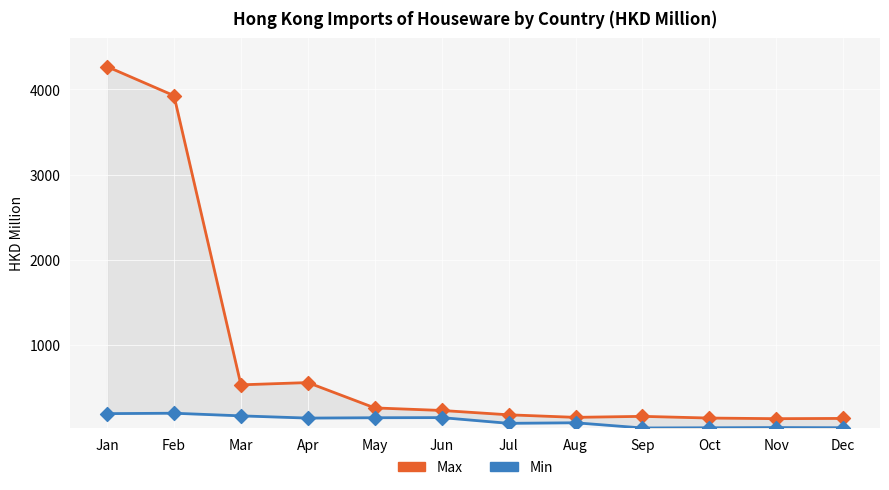

Which series reaches the minimum Y coordinate?

Min